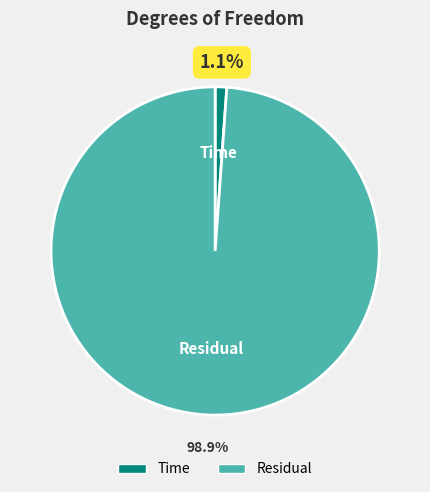

To the nearest percent, what is the average slice percentage?

50%